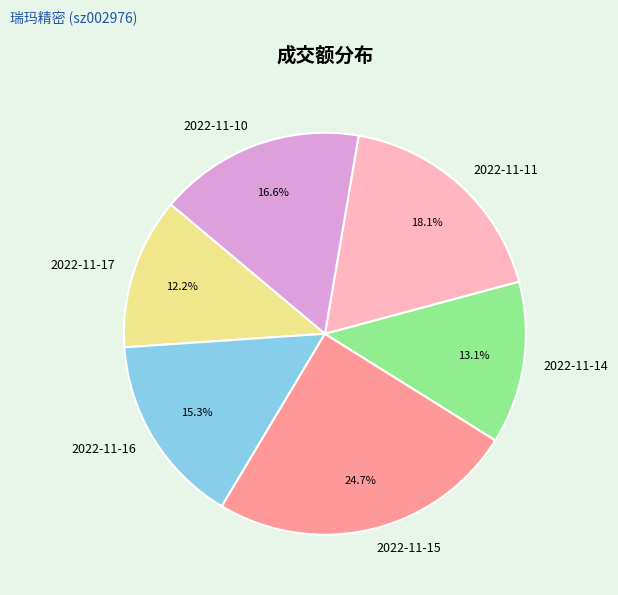

How many segments does this pie chart have?

6